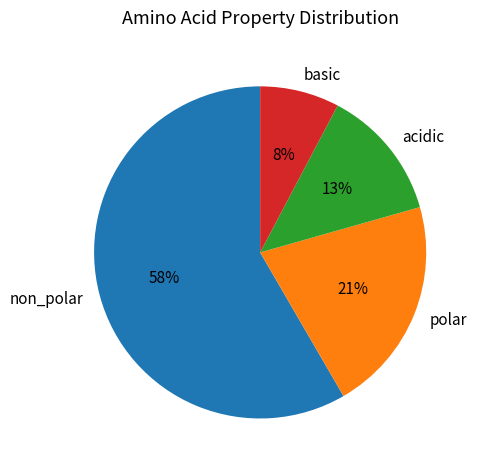

How many segments does this pie chart have?

4